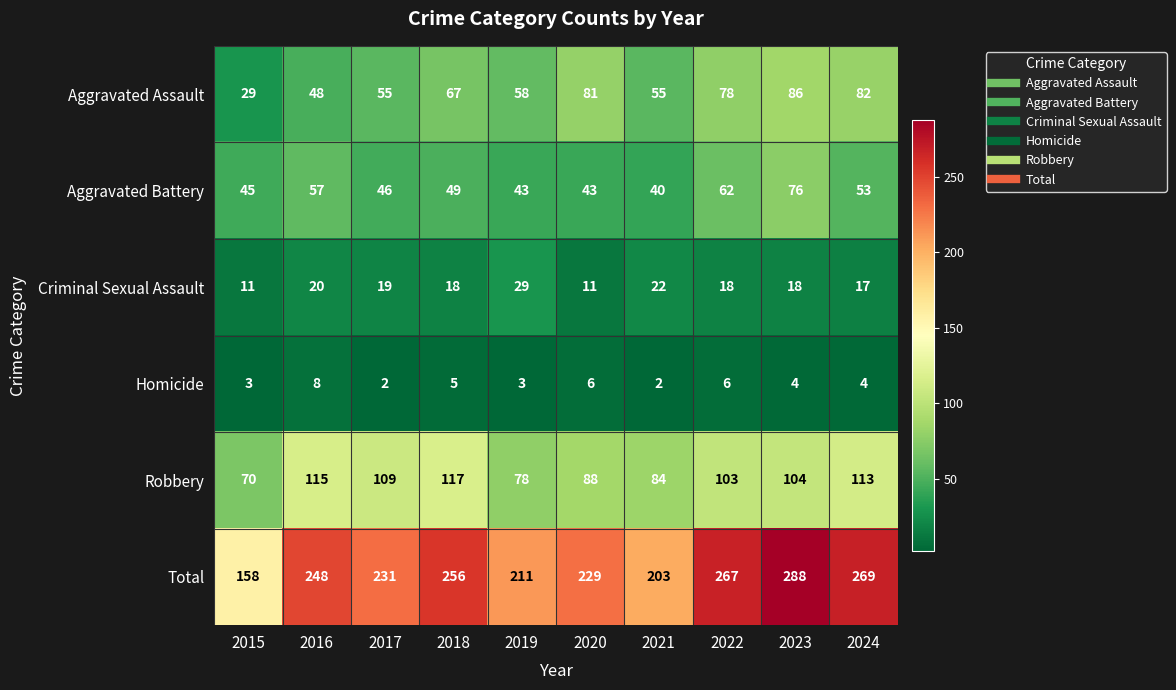

How many series are shown in this chart?

6